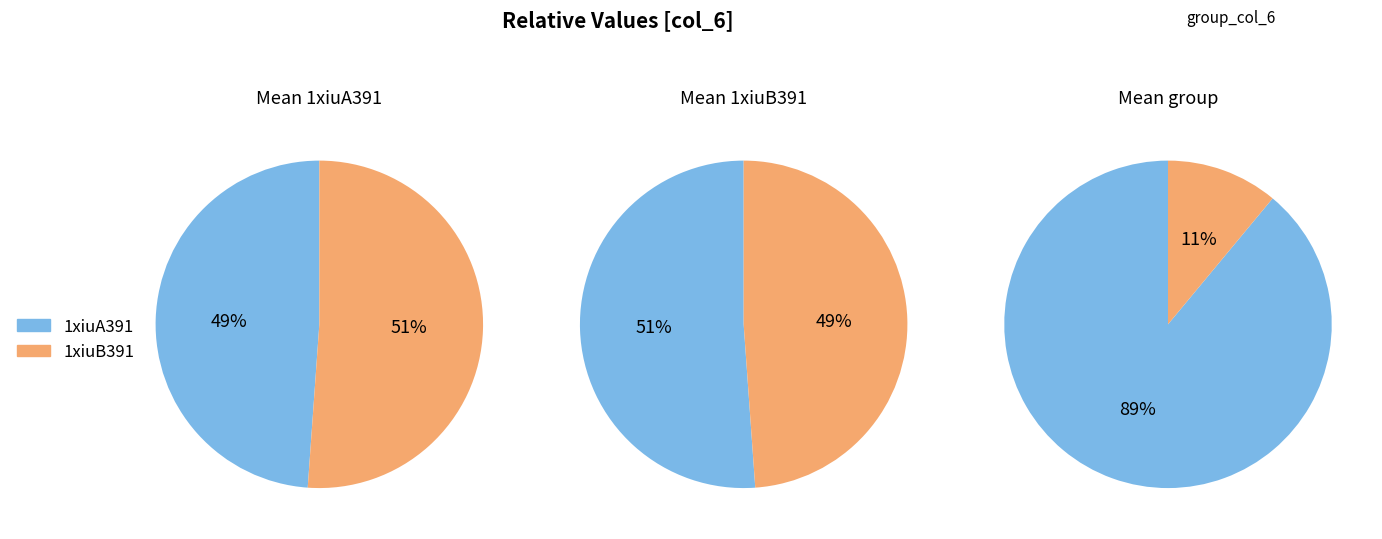

What is the ratio of the value at 1xiuA391 to the value at 1xiuB391?

1.0